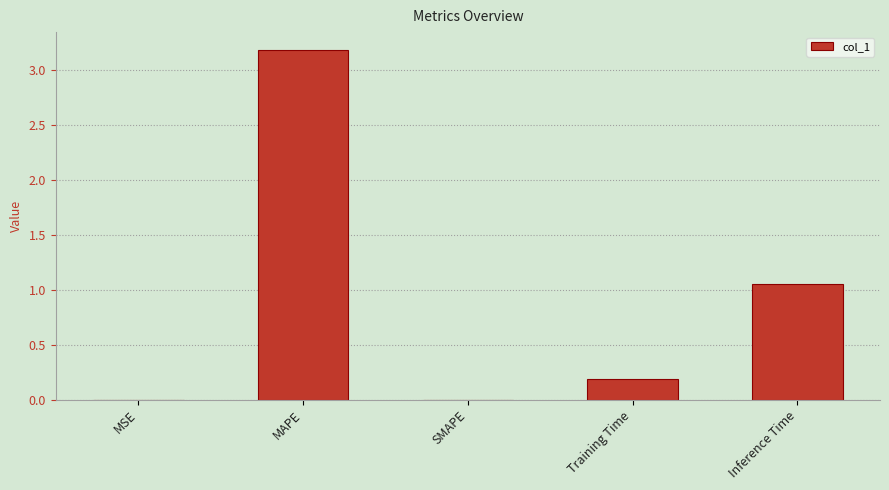

Which has a higher value, SMAPE or Inference Time?

Inference Time